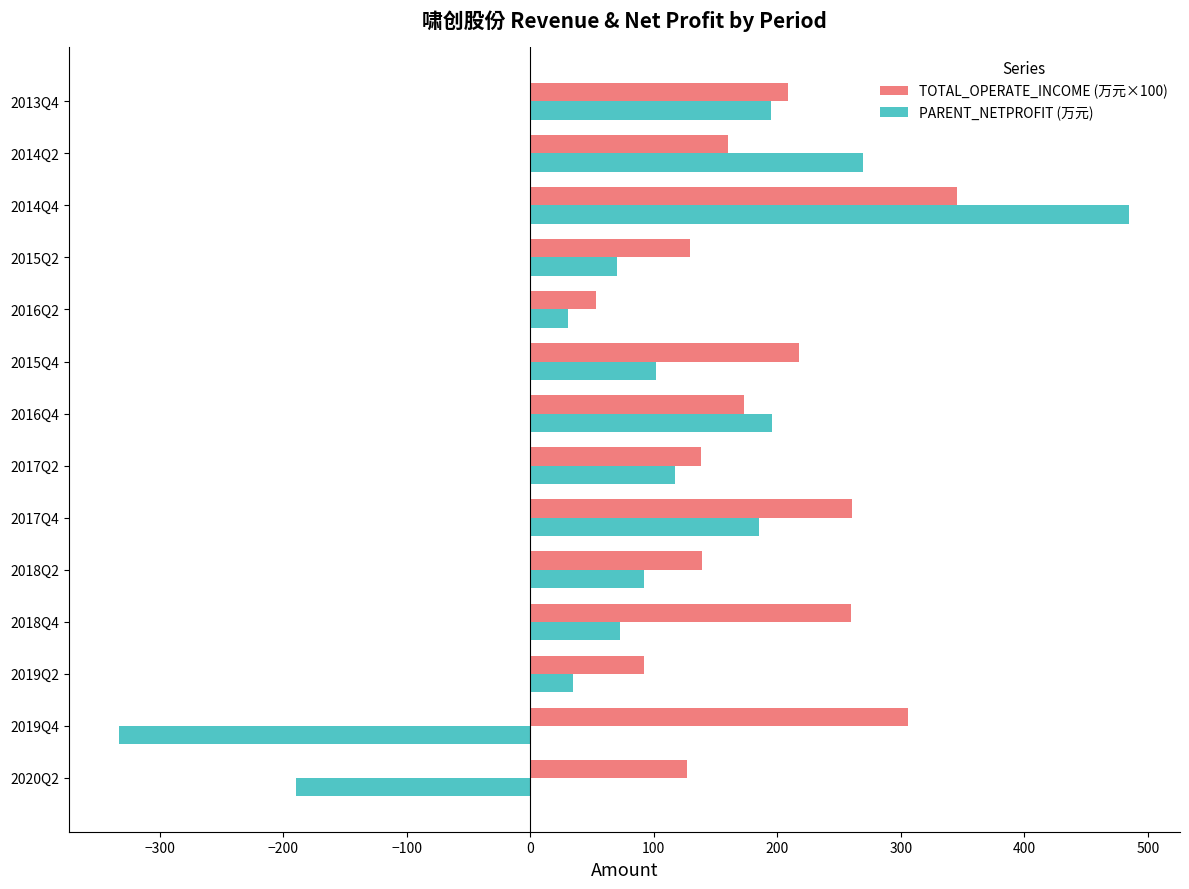

What is the total value across all series at 2016Q4?

369.0